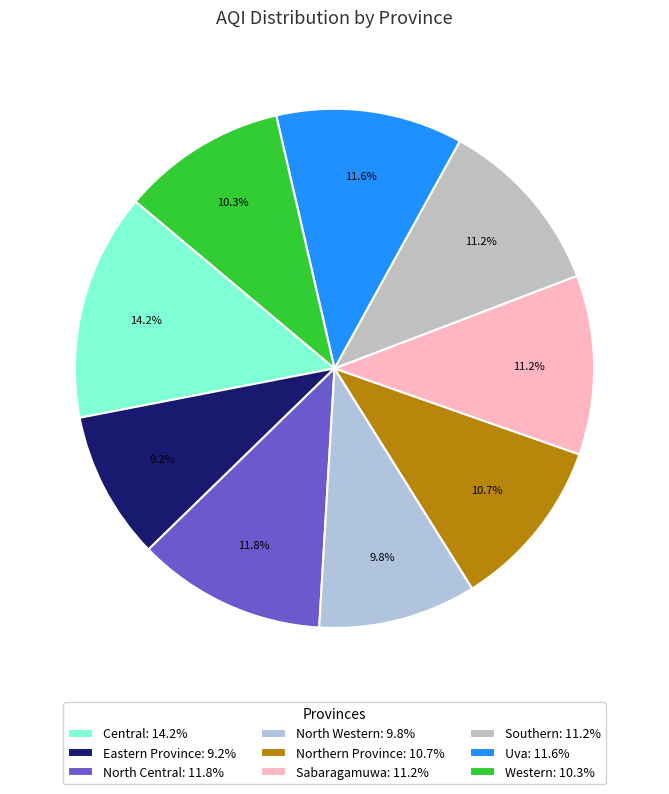

Which category has the smallest portion of the pie?

Eastern Province